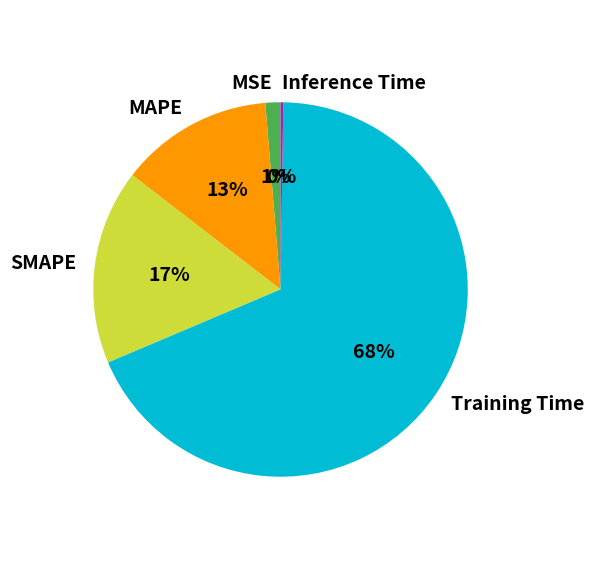

Do SMAPE and Training Time together represent more than half of the pie?

Yes